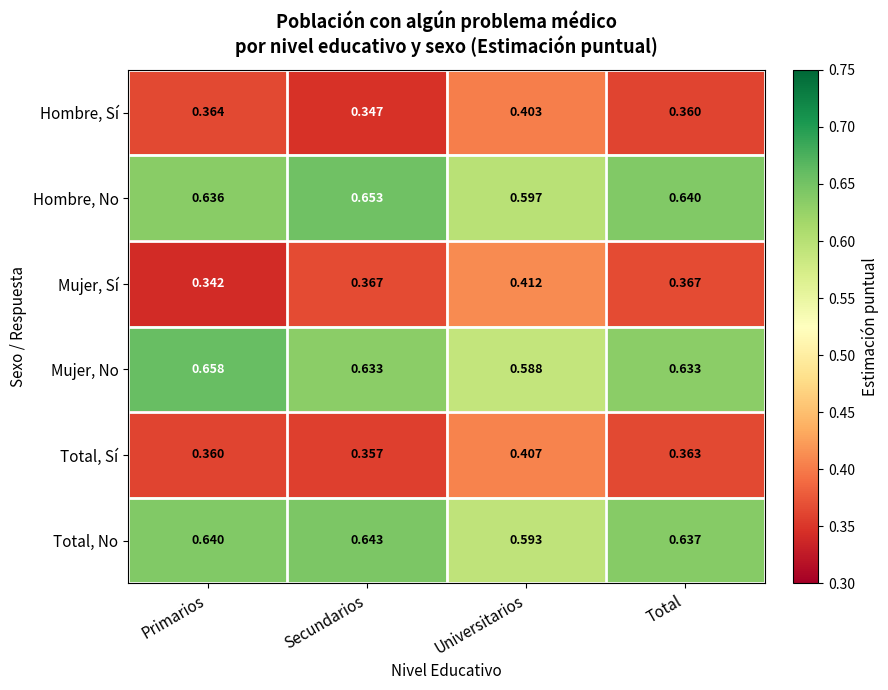

Which series has the largest total across all categories?

Hombre, No